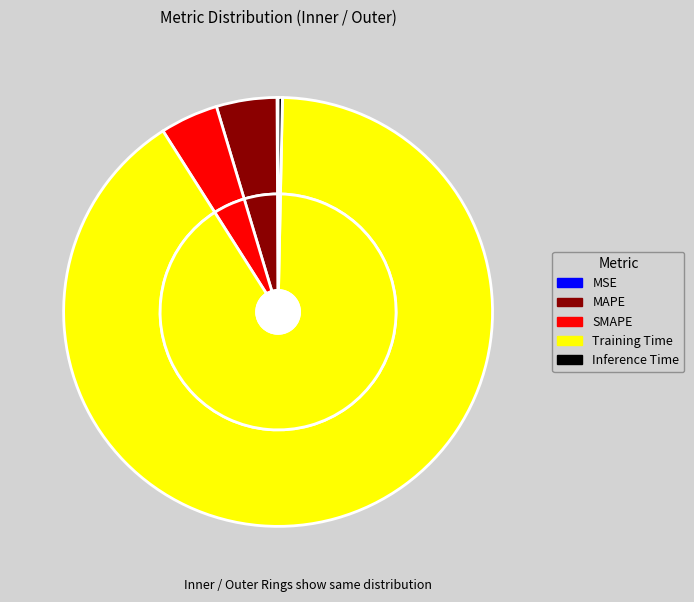

What is the majority slice?

Training Time